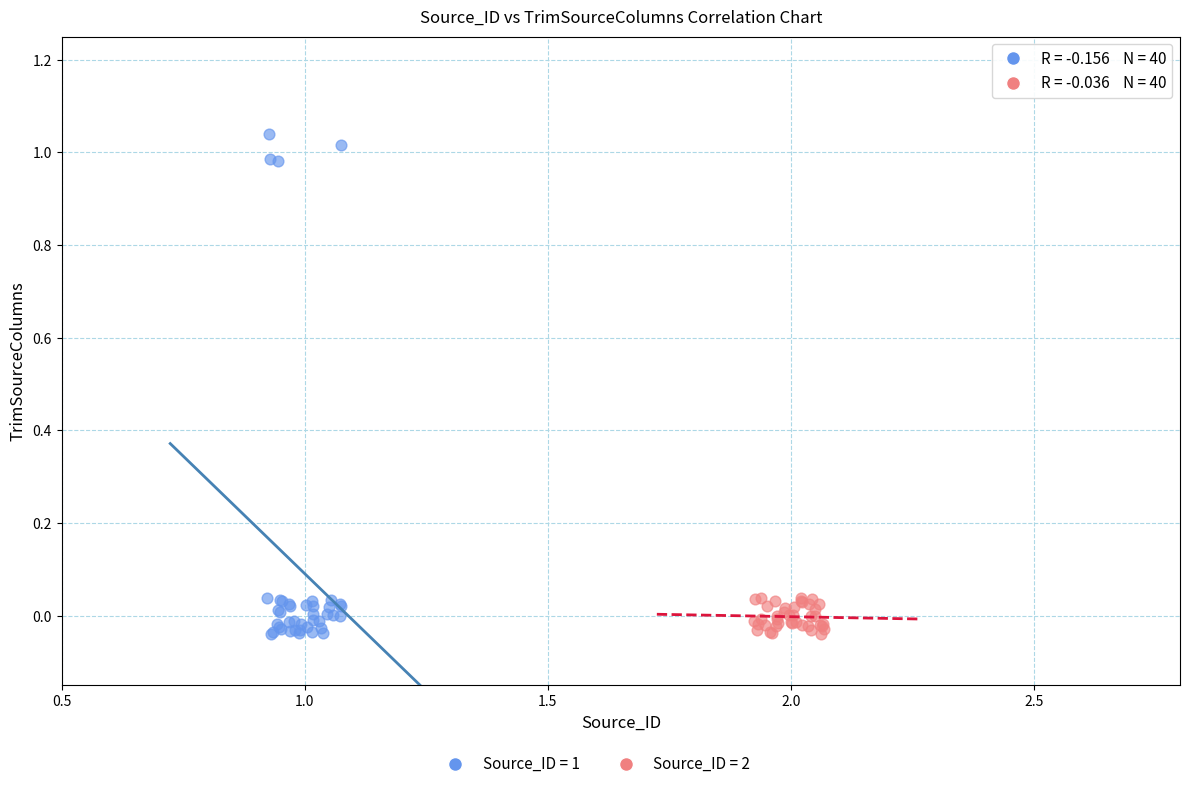

Which series reaches the maximum Y coordinate?

Source_ID = 1